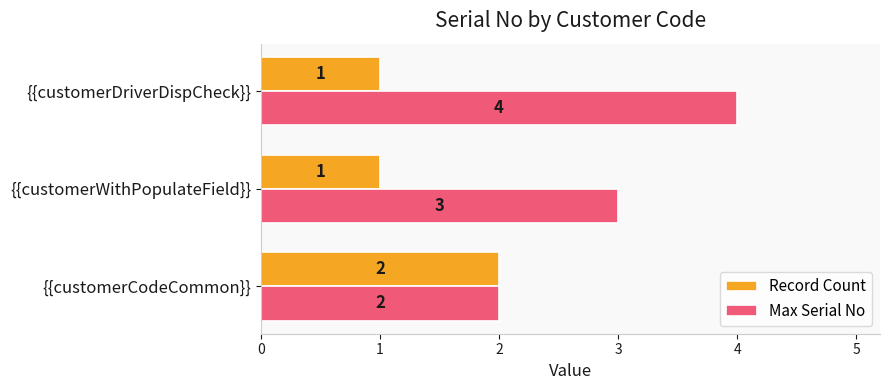

Rank the series by their average value, from highest to lowest.

Max Serial No, Record Count